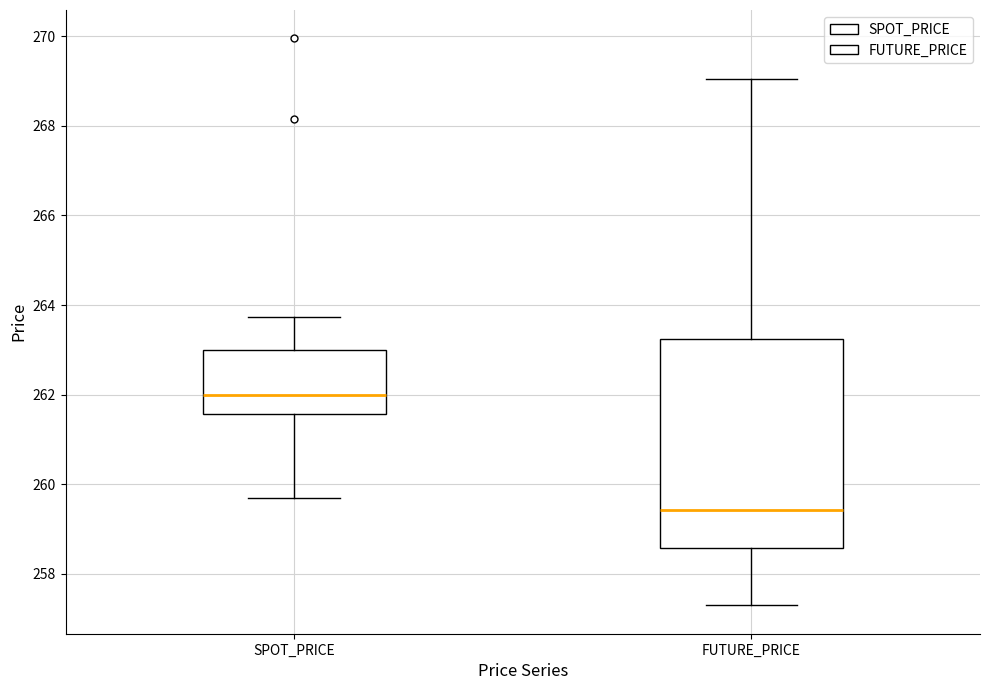

Where does the lower whisker of the box for FUTURE_PRICE end on the y-axis? The values are not printed on the chart, so give them approximately, as read against the axis.

257.4